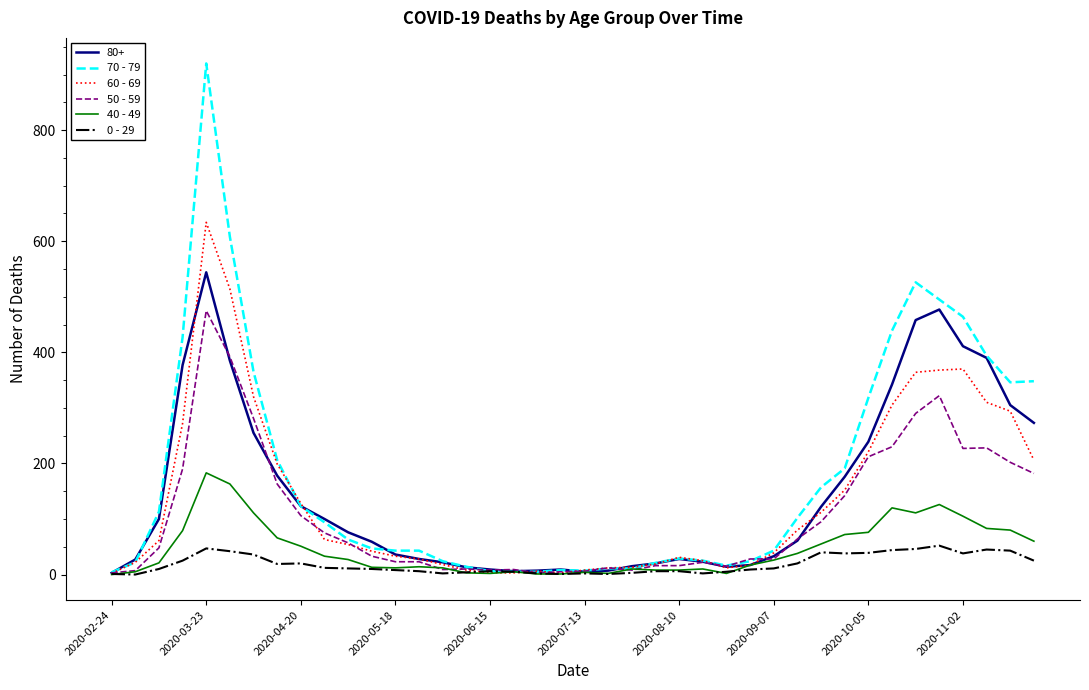

Which series has the widest spread of values?

70 - 79